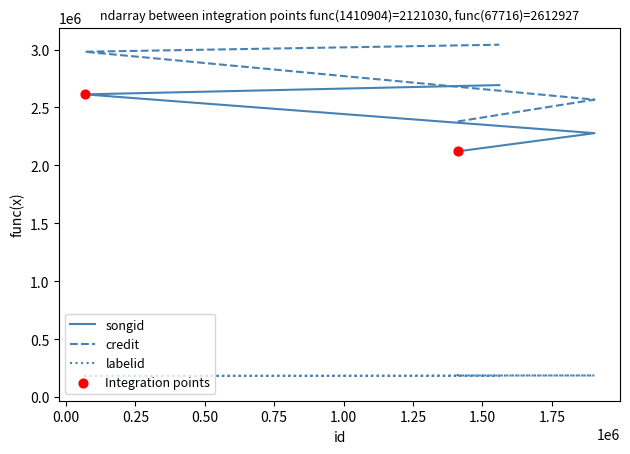

What is the total value across all series at 0.75?

5777022